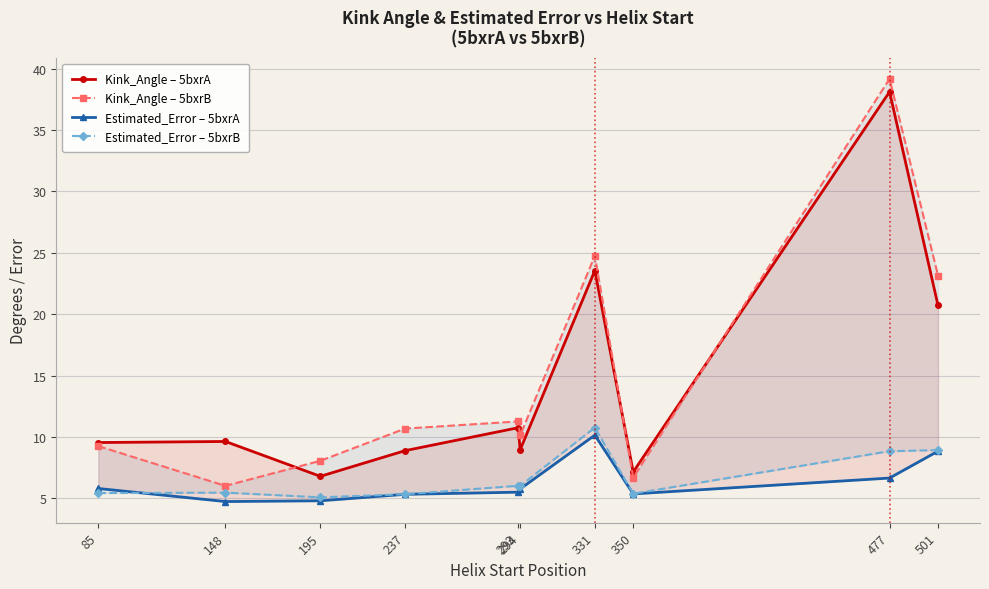

What is the total value across all series at 294?

30.9